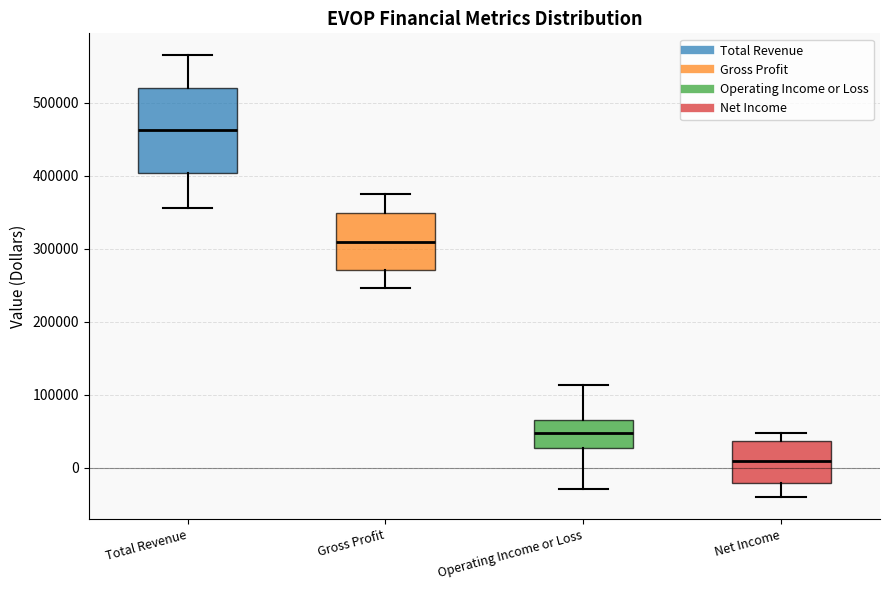

Which box's median line is the highest?

Total Revenue